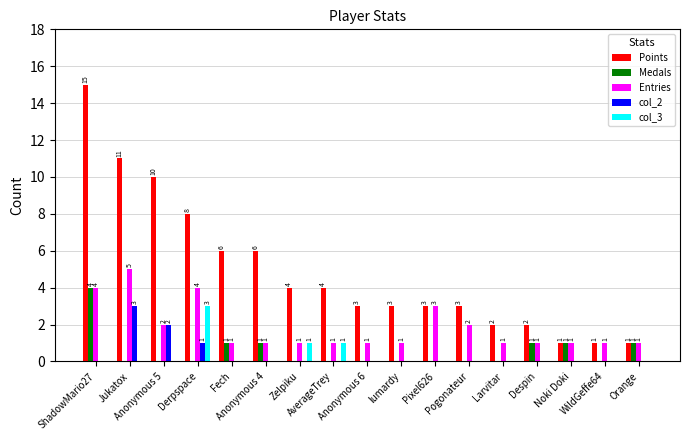

What is the maximum value shown in the chart?

15